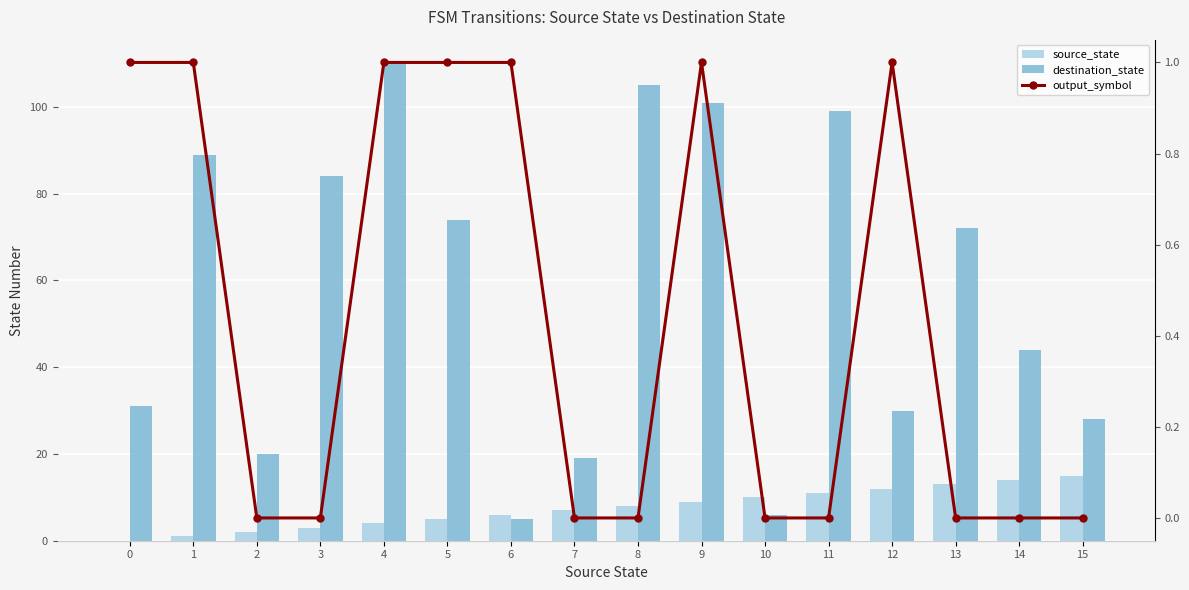

What is the approximate value of source_state at 14, to the nearest 5?

15